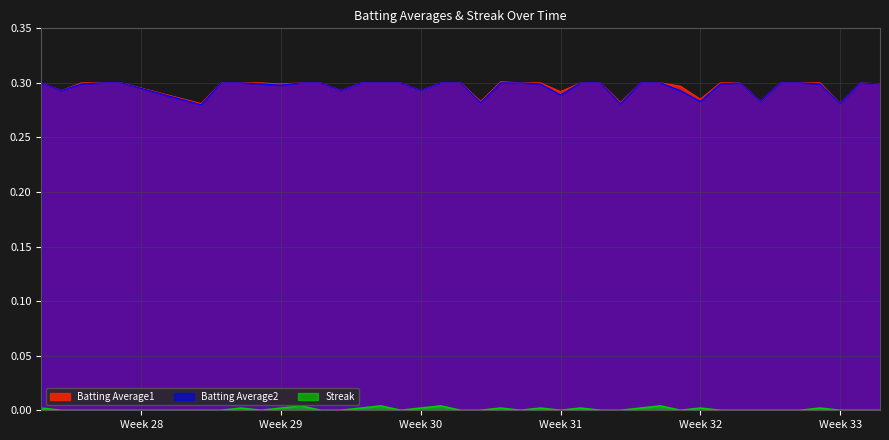

True or false: Streak and Batting Average1 cross at least once.

False